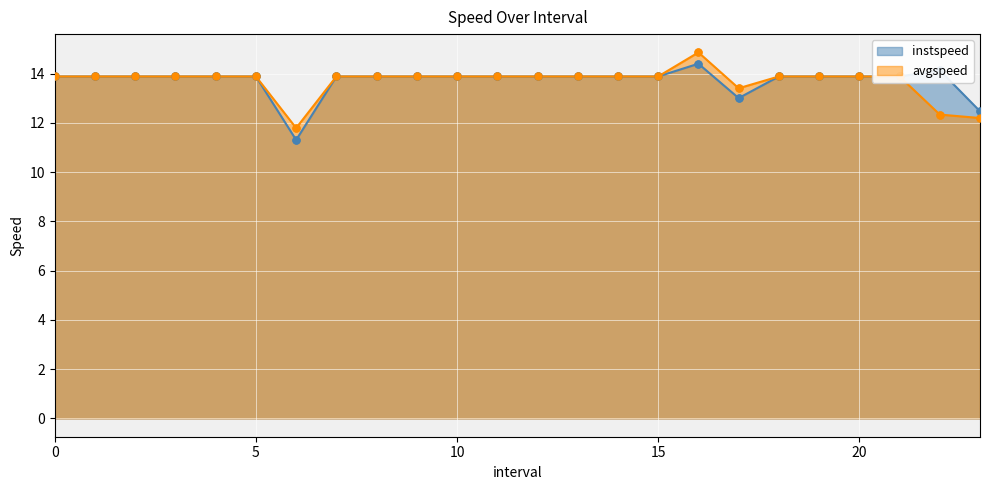

Which series has the largest total across all categories?

instspeed